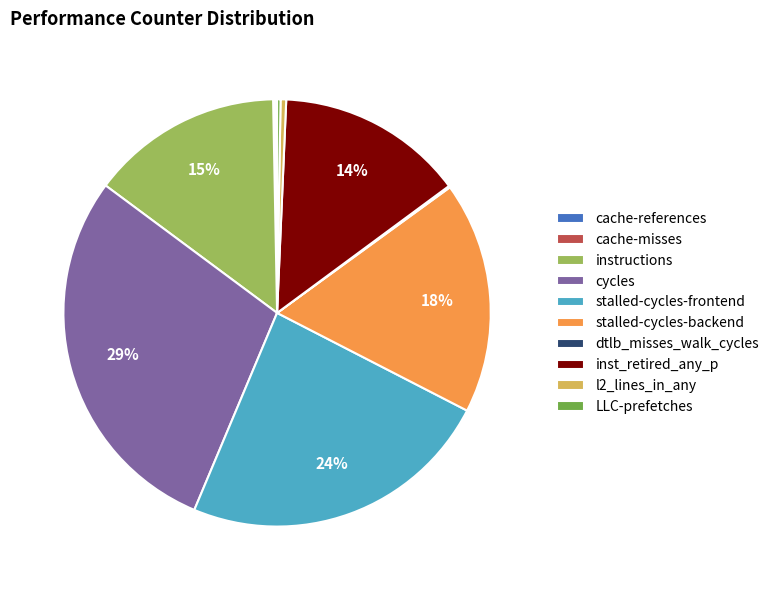

True or false: stalled-cycles-backend accounts for 5% of the total.

False